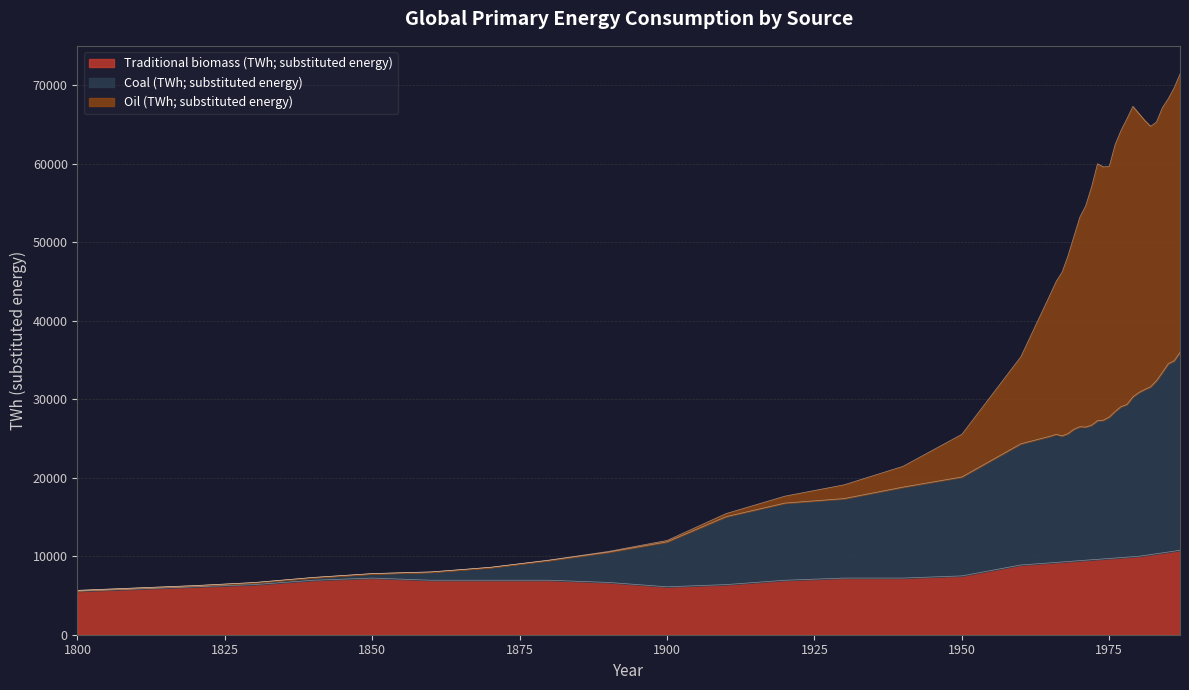

What is the value of the Oil (TWh; substituted energy) point at the 18th from the left?

43411